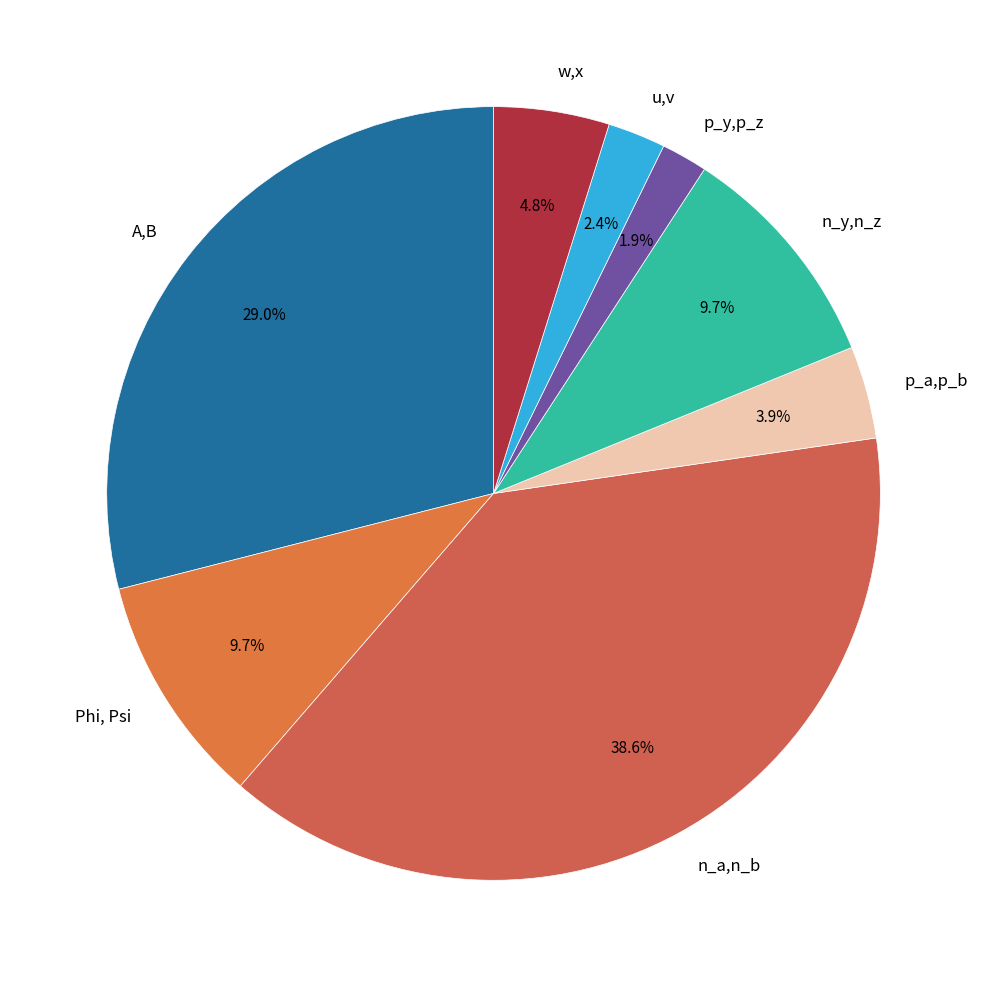

How many segments does this pie chart have?

8